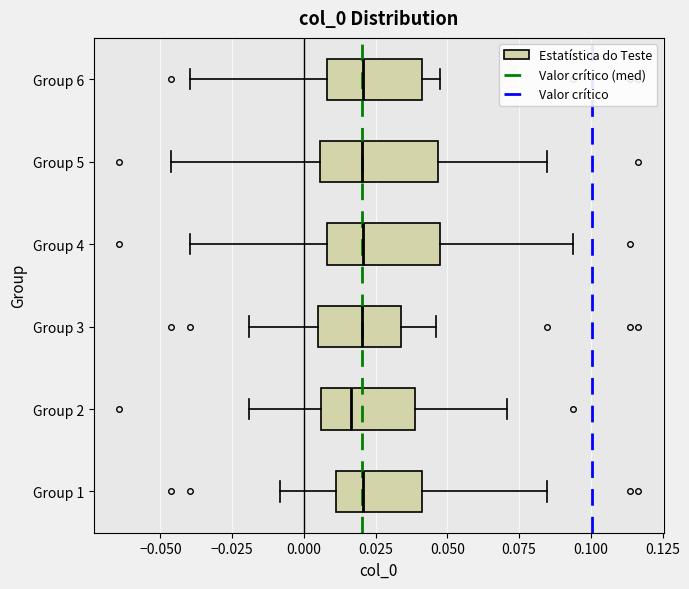

Reading bottom to top, transcribe this box plot: for each box, give where its median line is, the range the box spans, and where its two whiskers end, as read against the x-axis. The values are not printed on the chart, so give them approximately, as read against the axis.

Group 1: median 0.020, box 0.010 to 0.040, whiskers -0.010 to 0.085
Group 2: median 0.015, box 0.005 to 0.040, whiskers -0.020 to 0.070
Group 3: median 0.020, box 0.005 to 0.035, whiskers -0.020 to 0.045
Group 4: median 0.020, box 0.010 to 0.045, whiskers -0.040 to 0.095
Group 5: median 0.020, box 0.005 to 0.045, whiskers -0.045 to 0.085
Group 6: median 0.020, box 0.010 to 0.040, whiskers -0.040 to 0.045